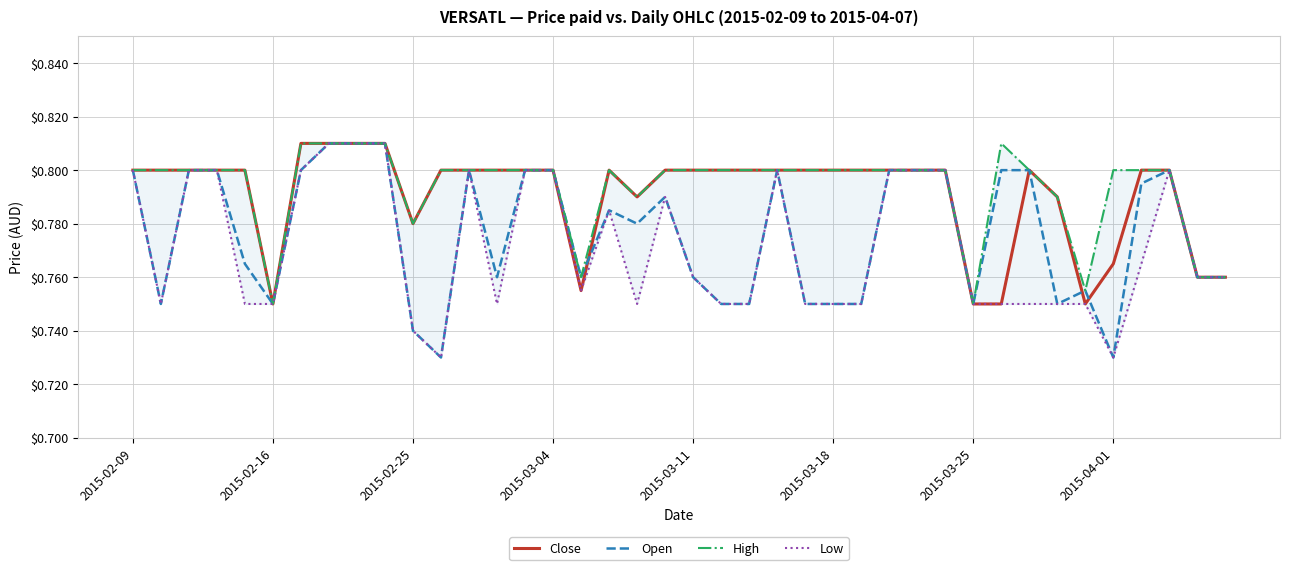

What is the difference between the maximum and minimum values in the Close series?

0.1